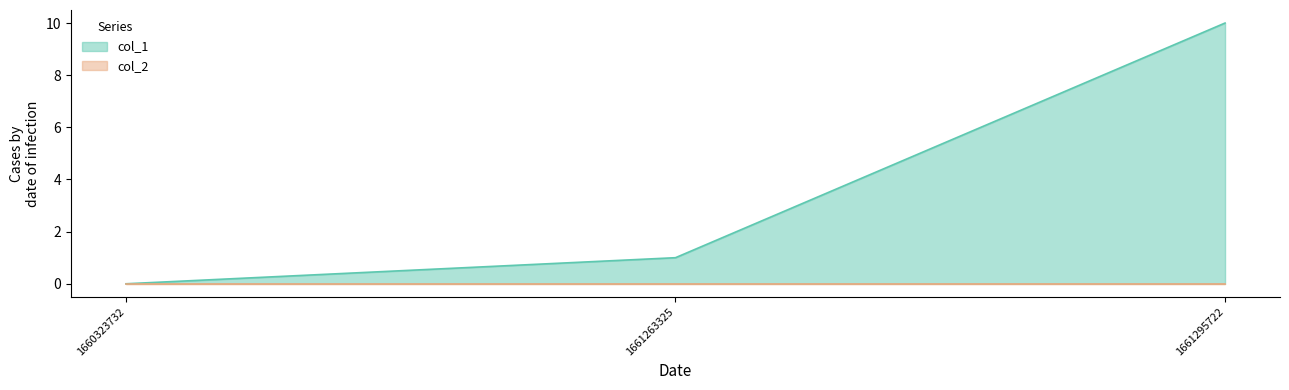

Where is the data nearest to the value 5?

1661263325